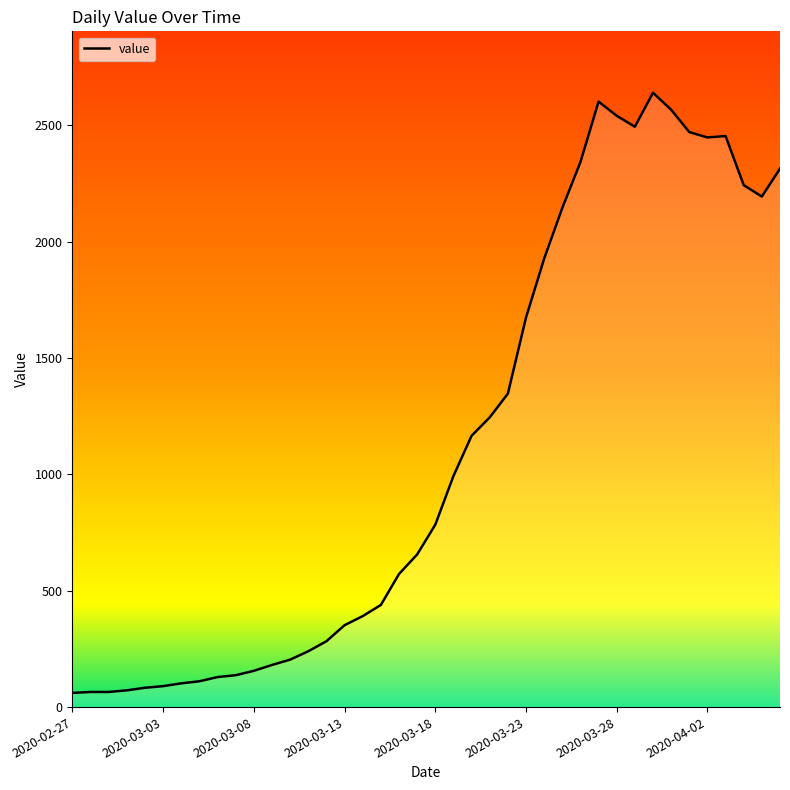

What is the difference between the maximum and minimum values?

2579